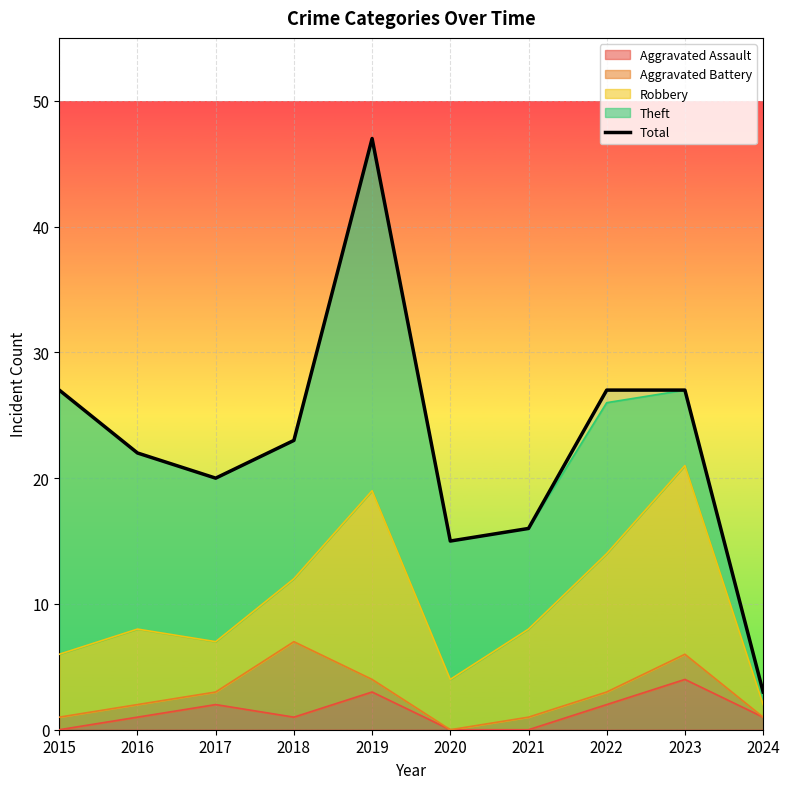

True or false: the data shows 23 at 2018.

True